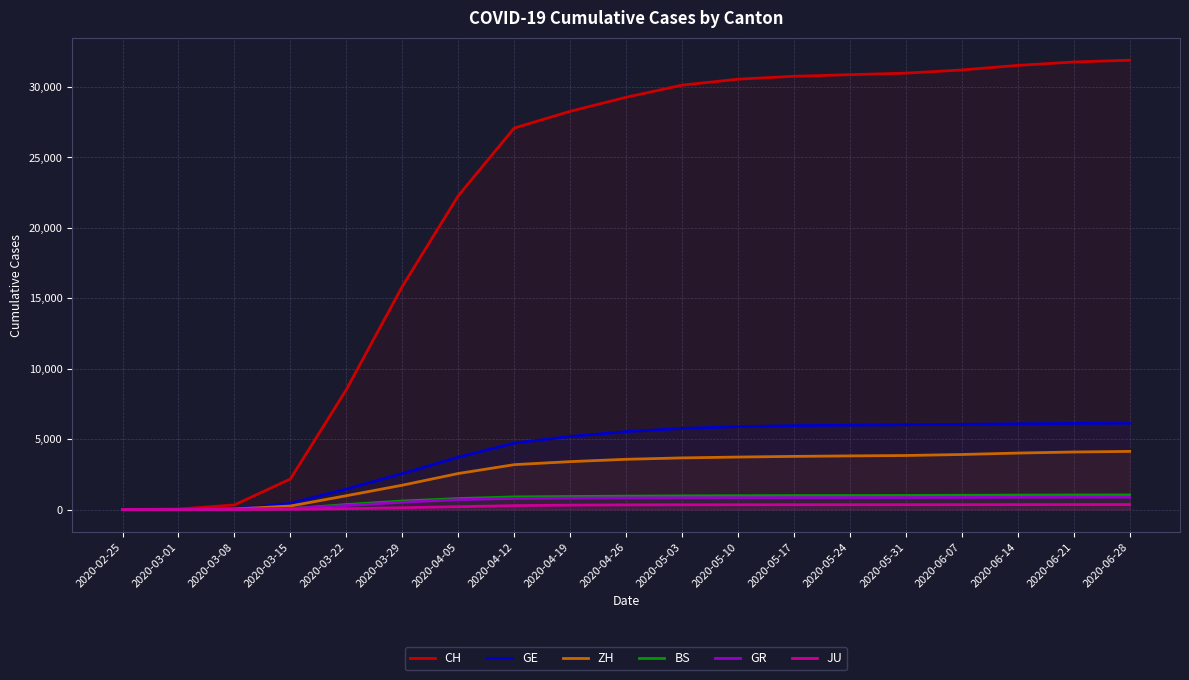

What is the total value across all series at 2020-05-10?

42328